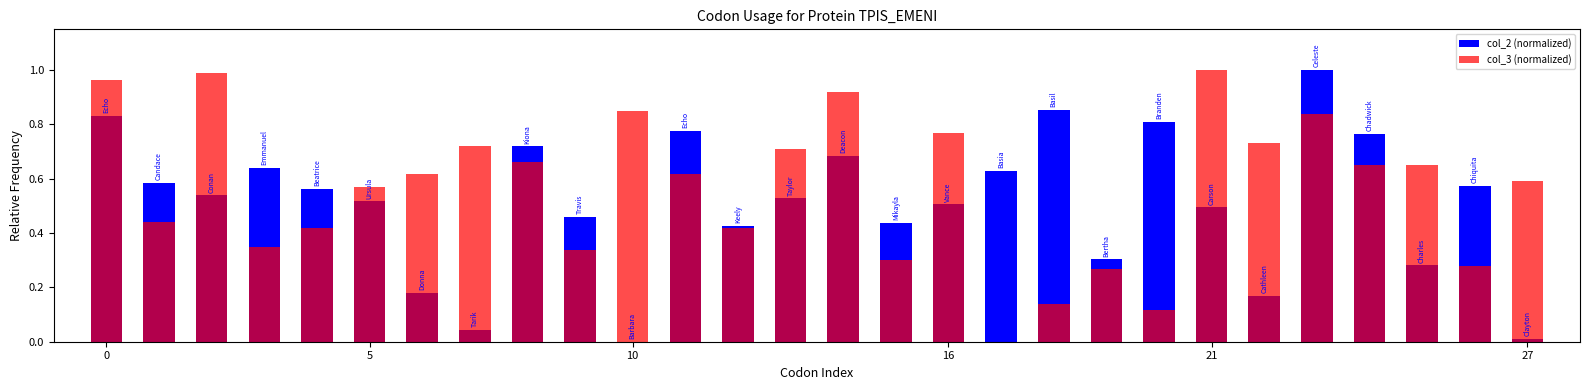

Which category has the highest value in the col_3 (normalized) series?

21